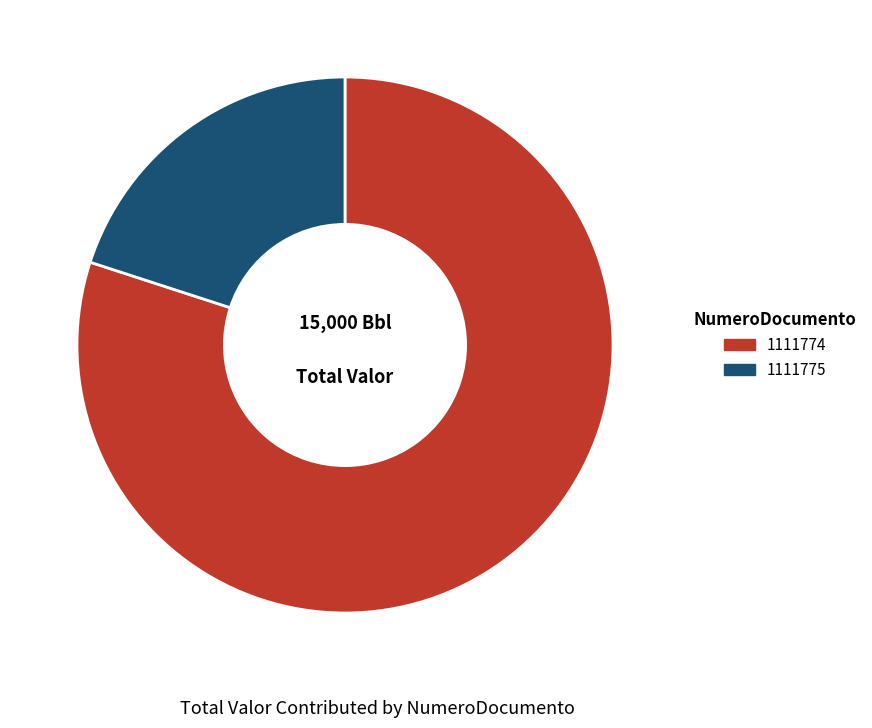

Which category has the biggest portion of the pie?

1111774